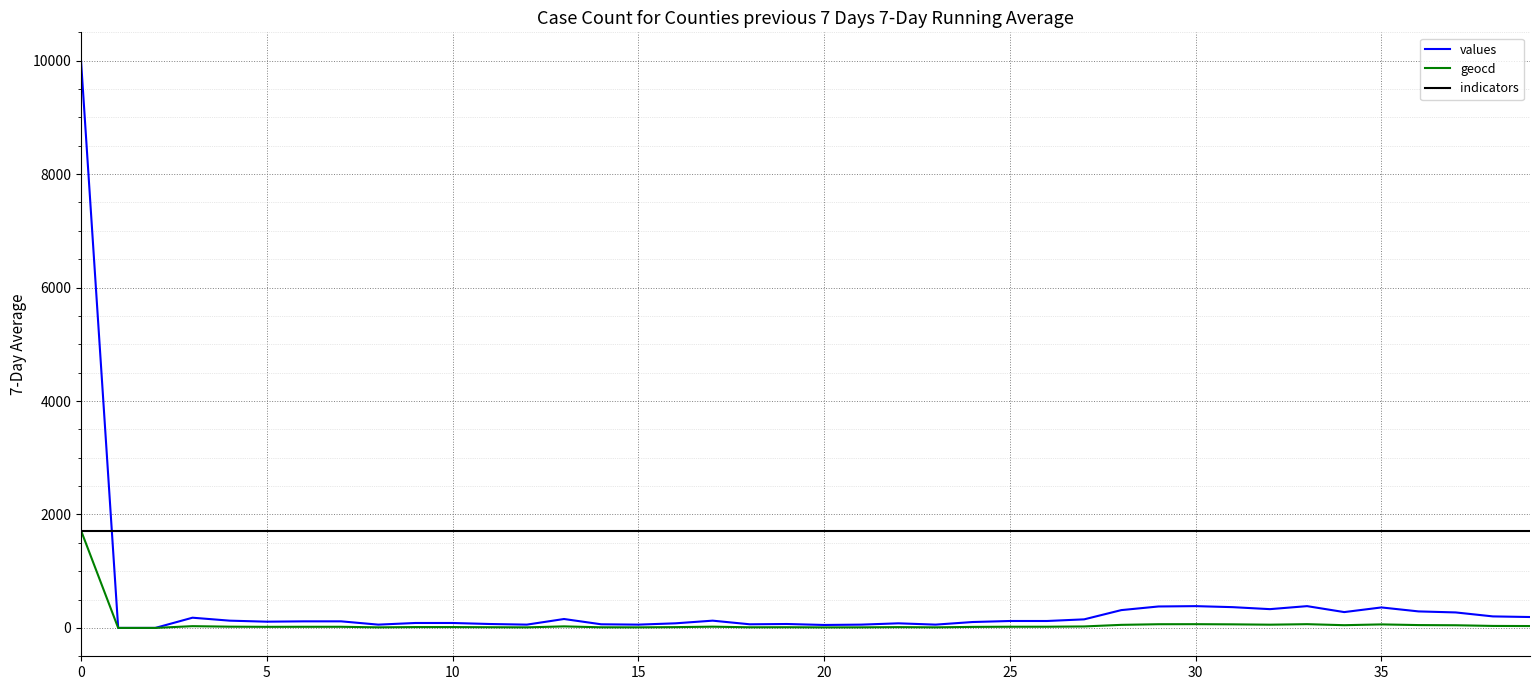

Which series has the widest spread of values?

values